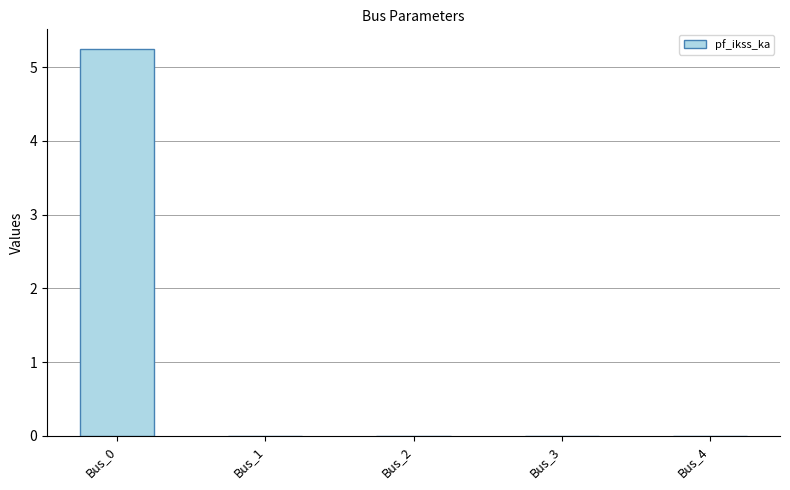

What is the difference between the values at Bus_0 and Bus_3?

5.2